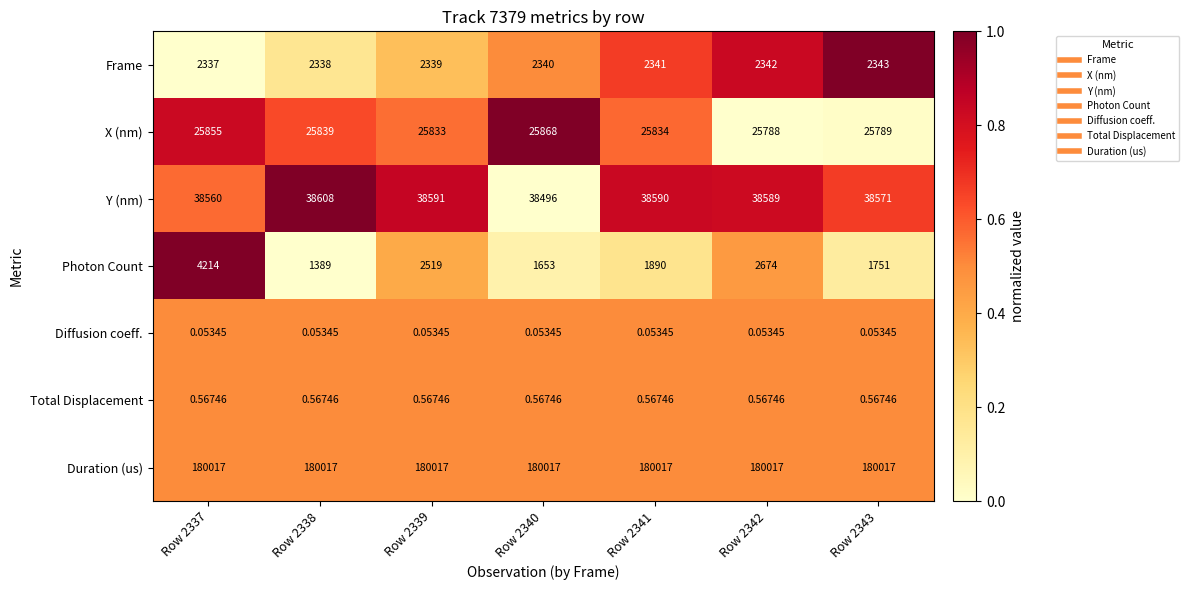

Rank the series by their maximum value, from lowest to highest.

Diffusion coeff., Total Displacement, Frame, Photon Count, X (nm), Y (nm), Duration (us)